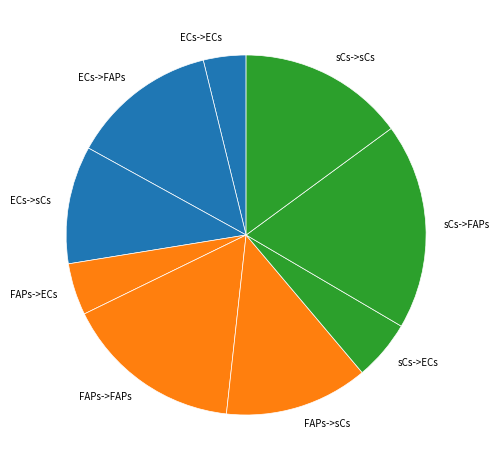

Is it true that FAPs->sCs is 4% of the pie?

False